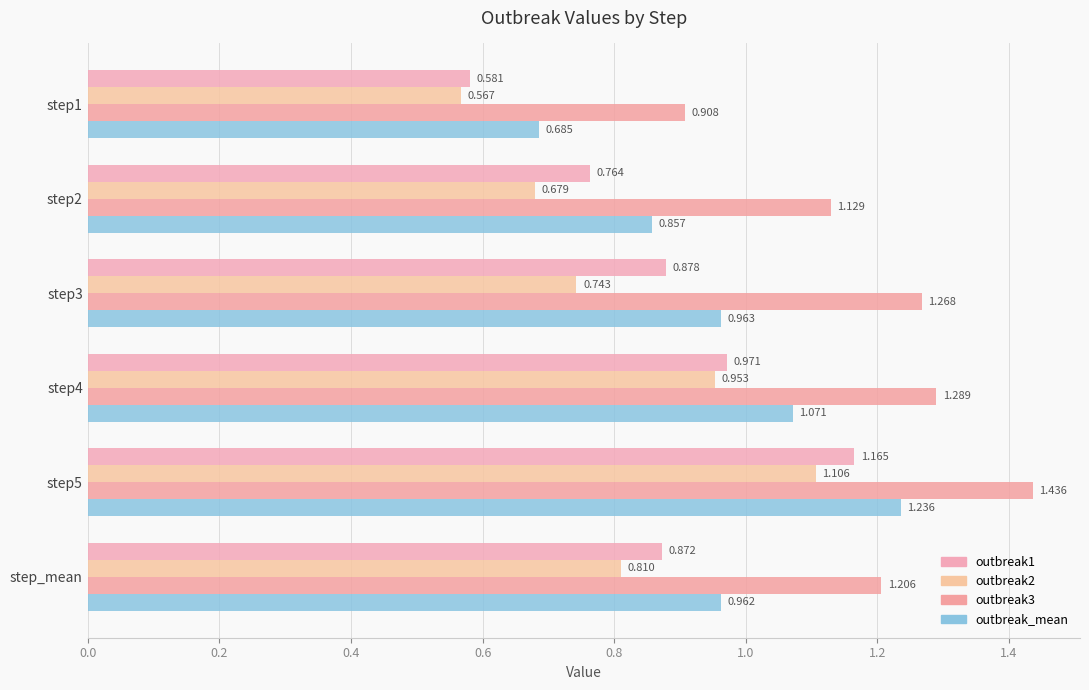

Count the number of data series in this chart.

4